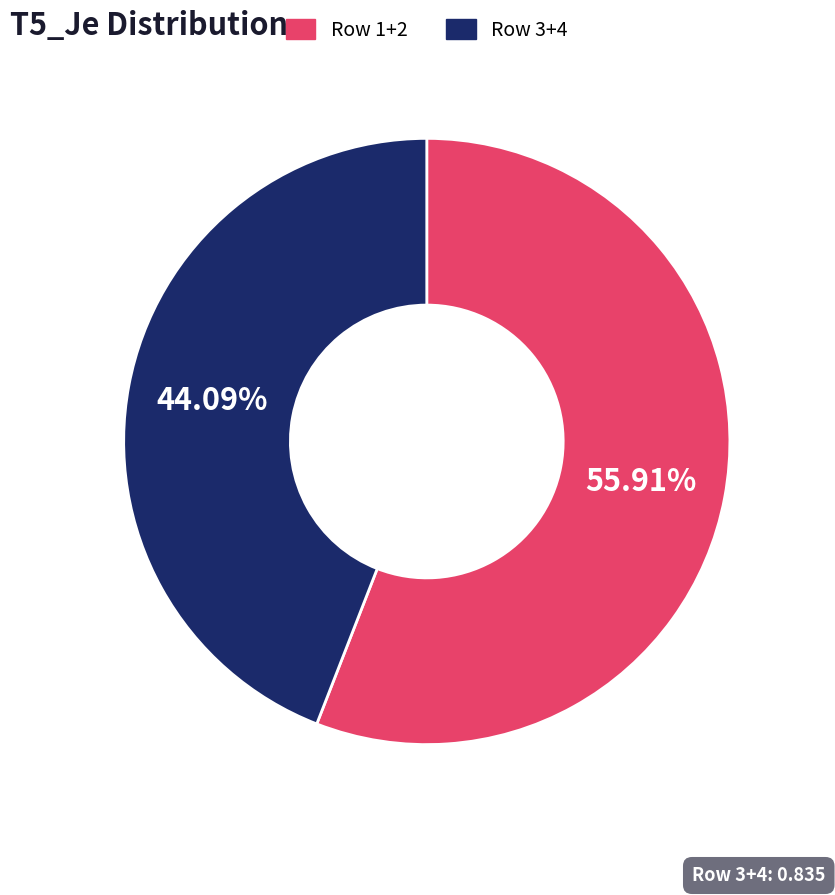

What is the ratio of the value at Row 3+4 to the value at Row 1+2?

0.8